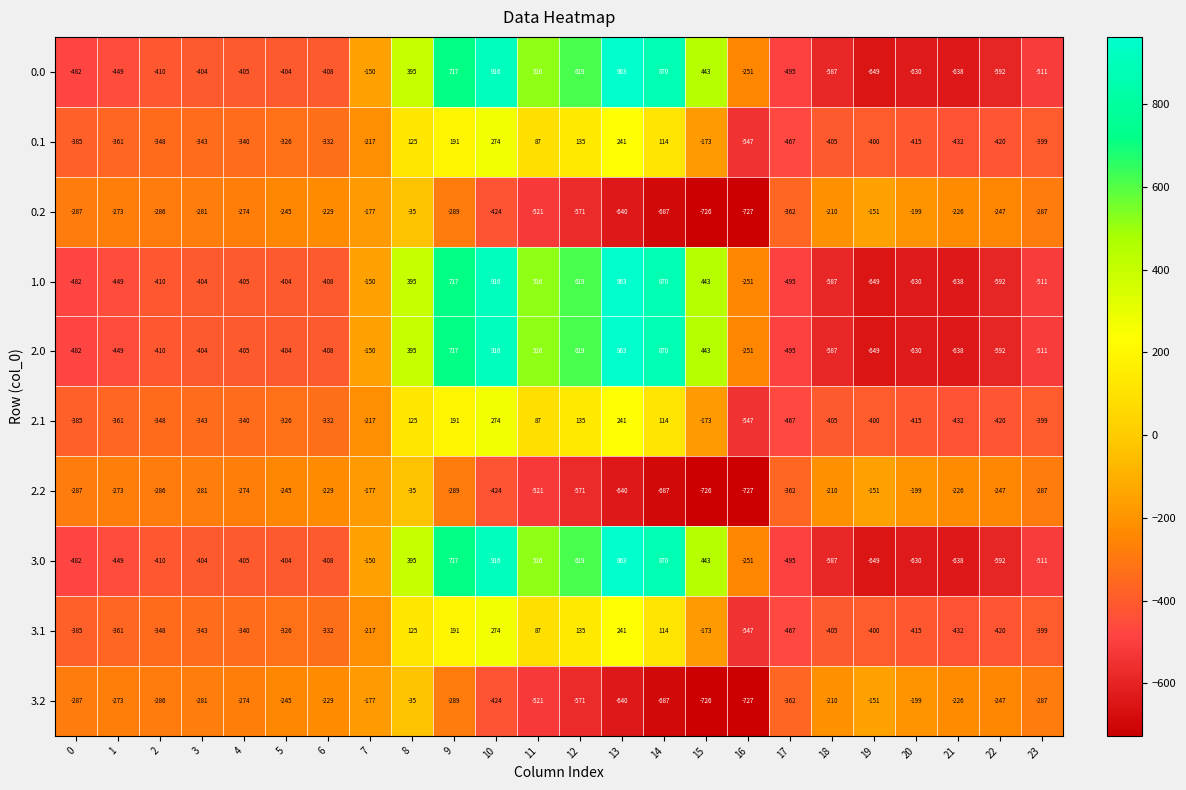

Count the number of categories in the chart.

24